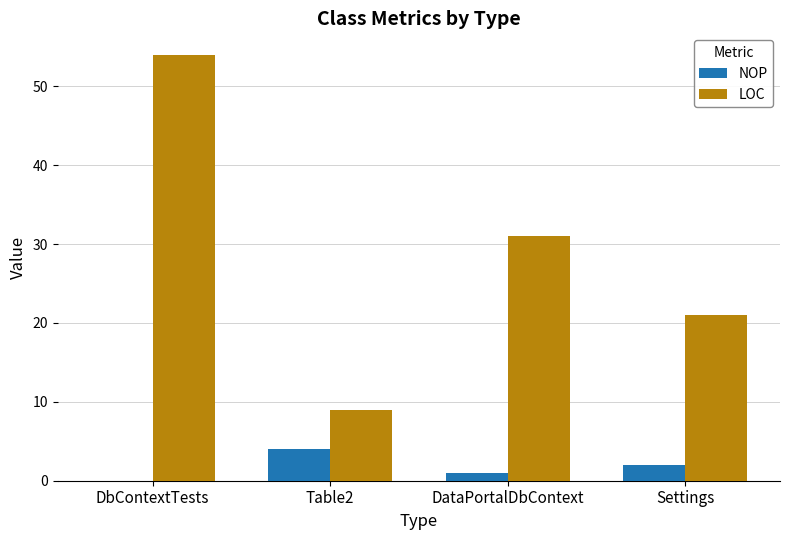

Which series has the widest spread of values?

LOC